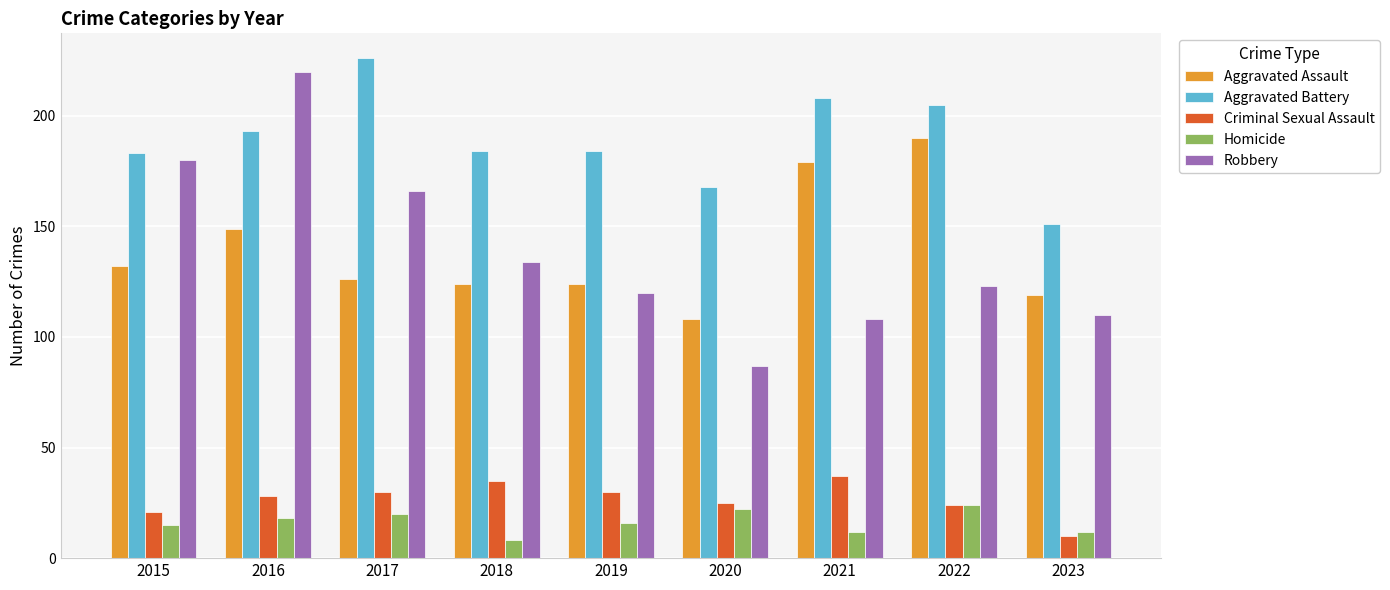

How many groups of bars are there?

9